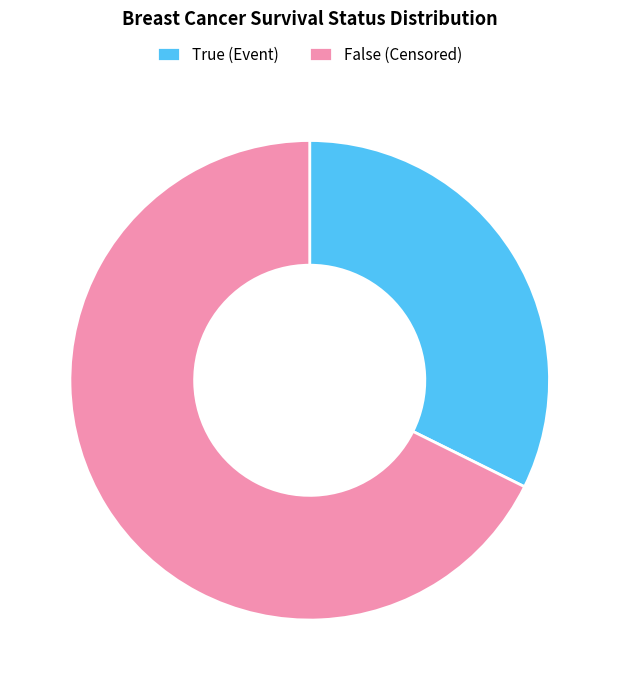

Is there a majority slice in this chart?

Yes